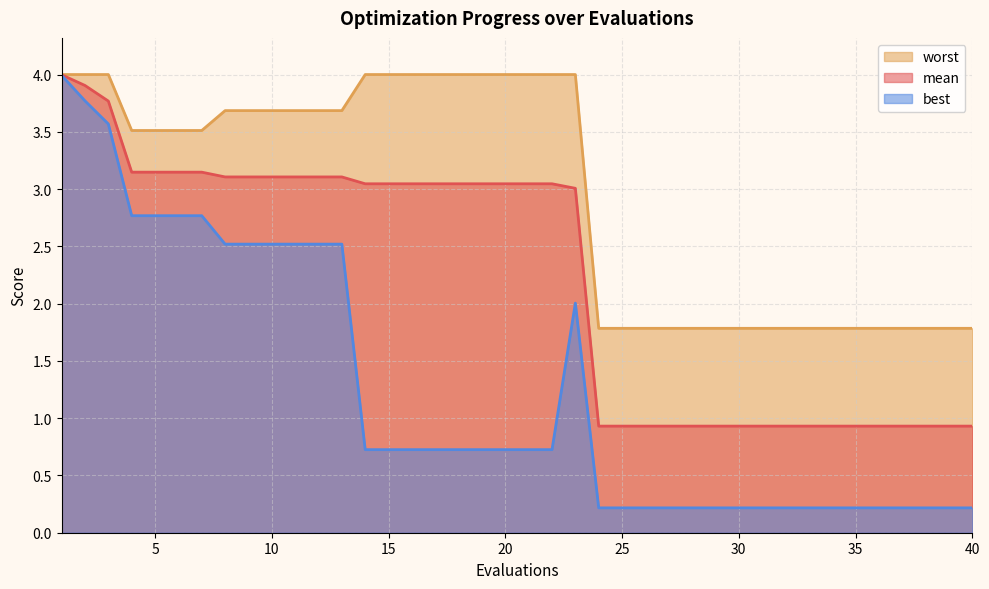

Which series has the largest range (max minus min)?

best